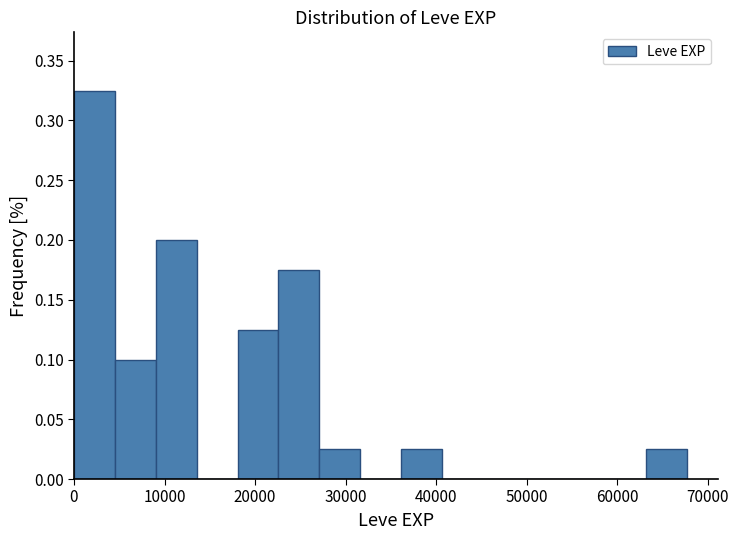

Reading left to right, transcribe this chart: for each bar, give the range it covers on the x-axis and its height. Neither the bar edges nor the heights are printed on the chart, so give them approximately, as read against the axes.

0 to 5000: 0.325
5000 to 9000: 0.100
9000 to 14000: 0.200
14000 to 18000: 0
18000 to 23000: 0.125
23000 to 27000: 0.175
27000 to 32000: 0.025
32000 to 36000: 0
36000 to 41000: 0.025
41000 to 45000: 0
45000 to 50000: 0
50000 to 54000: 0
54000 to 59000: 0
59000 to 63000: 0
63000 to 68000: 0.025